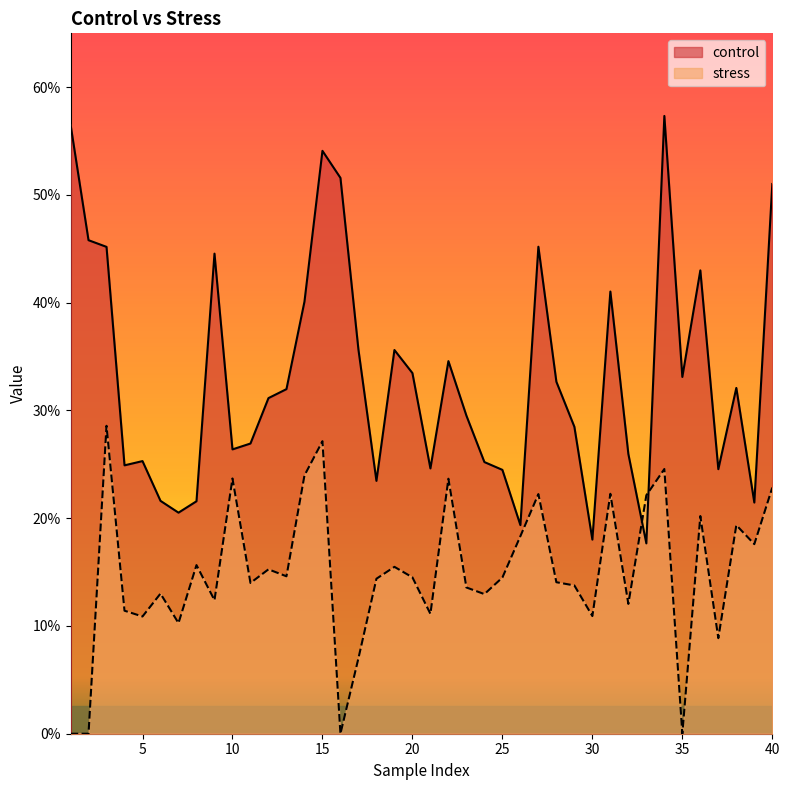

How many distinct data groups are displayed?

2